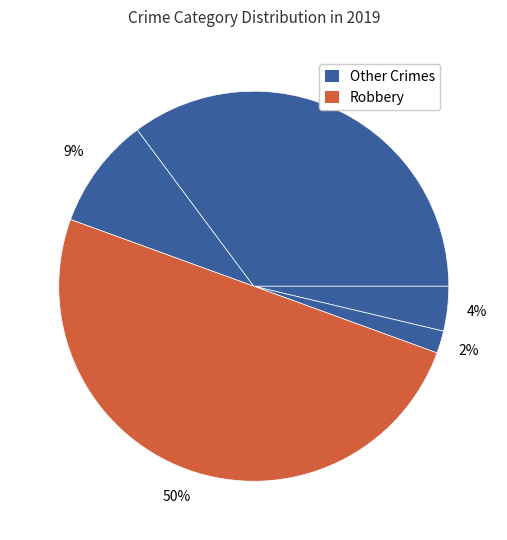

Count the number of slices in the pie.

5